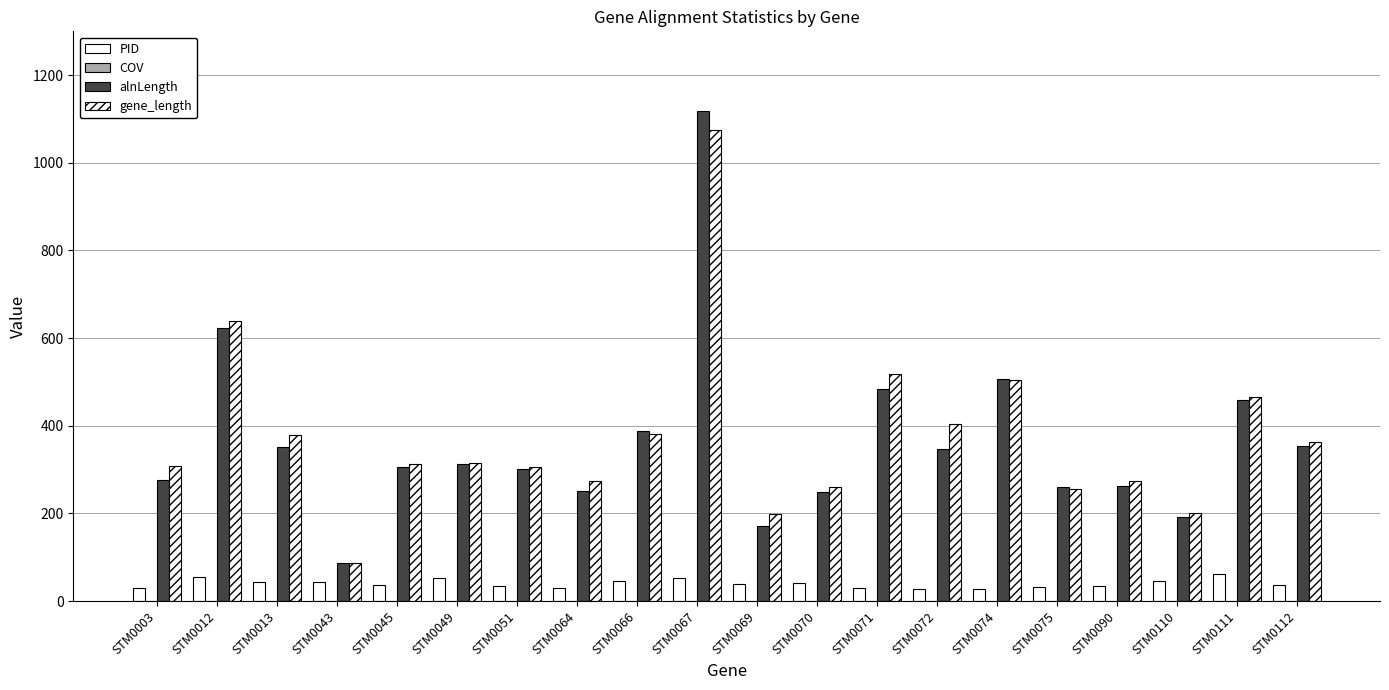

Does the chart contain stacked bars?

No